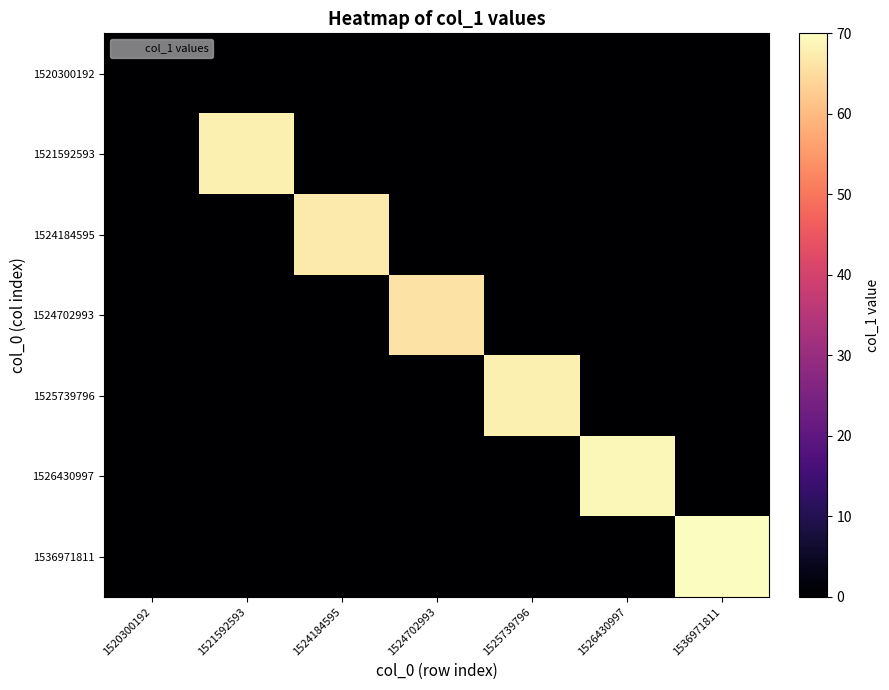

How many categories are shown in the chart?

7